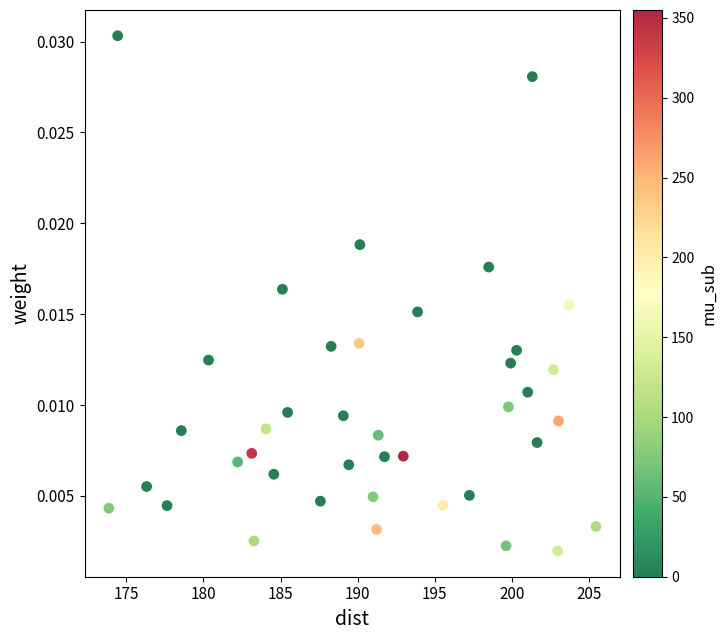

What is the range of X values (max minus min)?

31.6